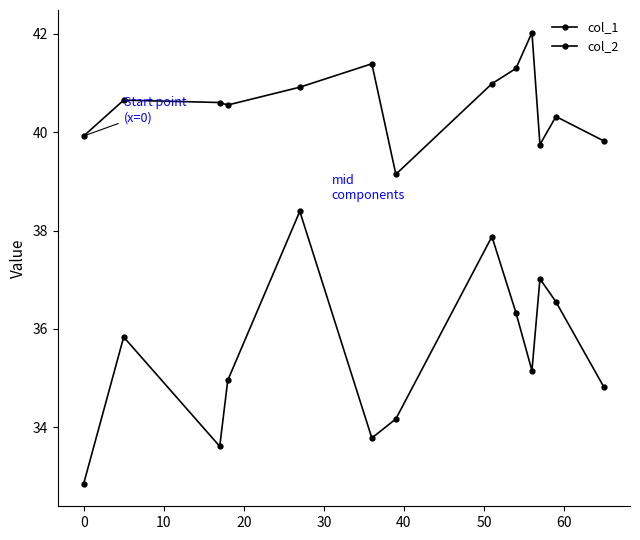

In col_1, how many points are lower than both neighbors (excluding endpoints)?

3